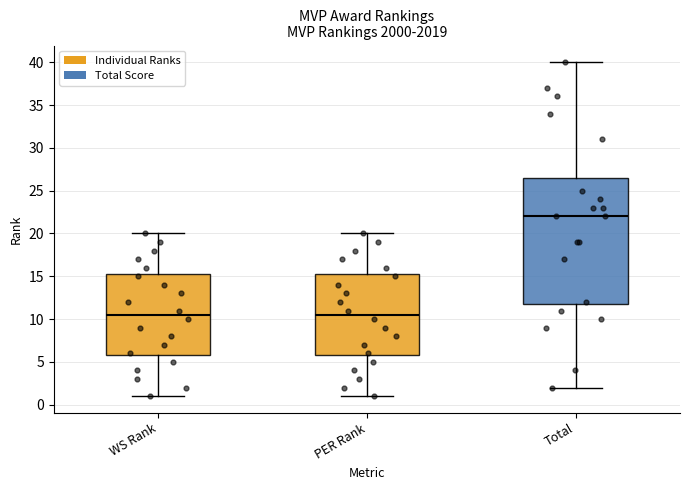

Reading left to right, transcribe this box plot: for each box, give where its median line is, the range the box spans, and where its two whiskers end, as read against the y-axis. The values are not printed on the chart, so give them approximately, as read against the axis.

WS Rank: median 10.5, box 6.0 to 15.5, whiskers 1.0 to 20.0
PER Rank: median 10.5, box 6.0 to 15.5, whiskers 1.0 to 20.0
Total: median 22.0, box 12.0 to 26.5, whiskers 2.0 to 40.0